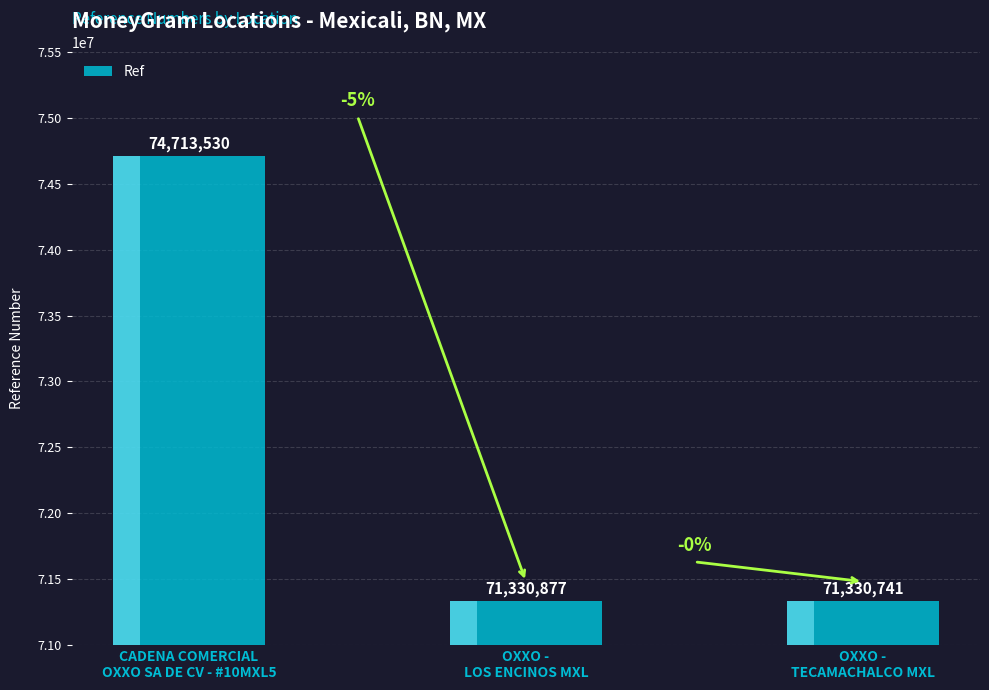

Which category has the highest value across all series?

CADENA COMERCIAL
OXXO SA DE CV - #10MXL5